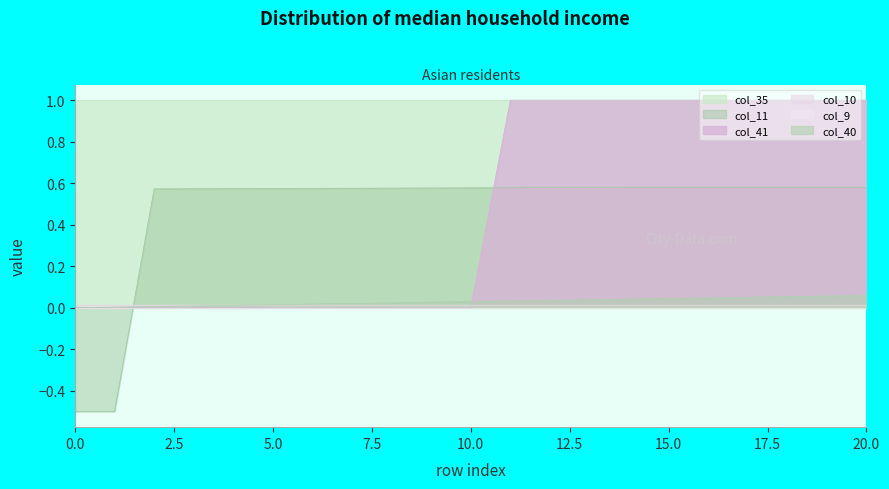

Which series changed the most between 6 and 8?

col_40